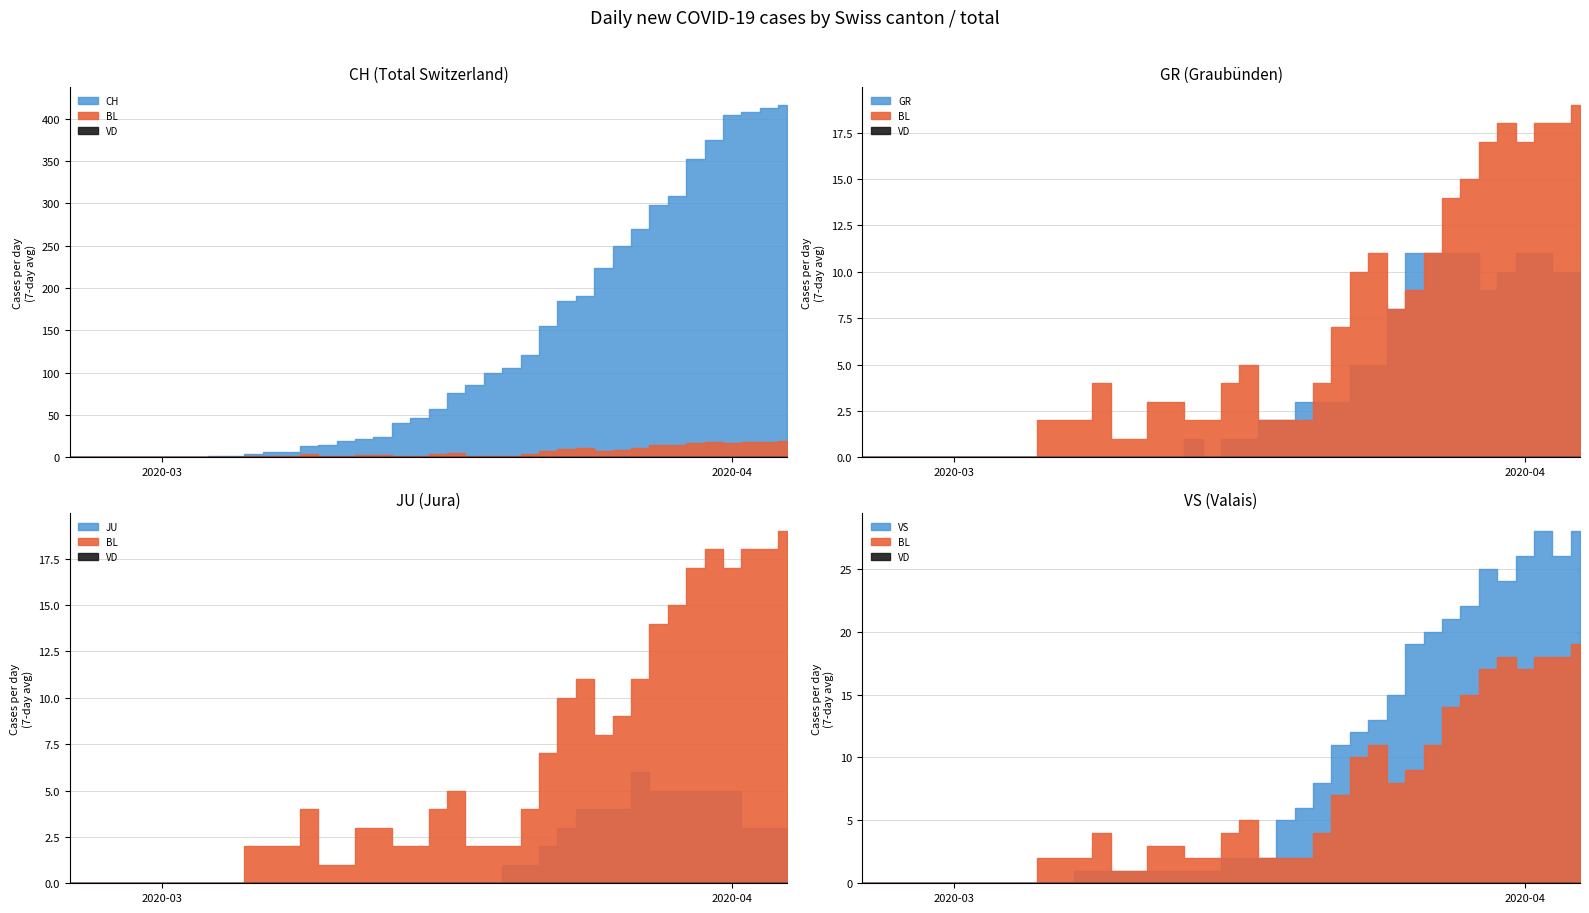

What is the label of the 9th point from the left?

8